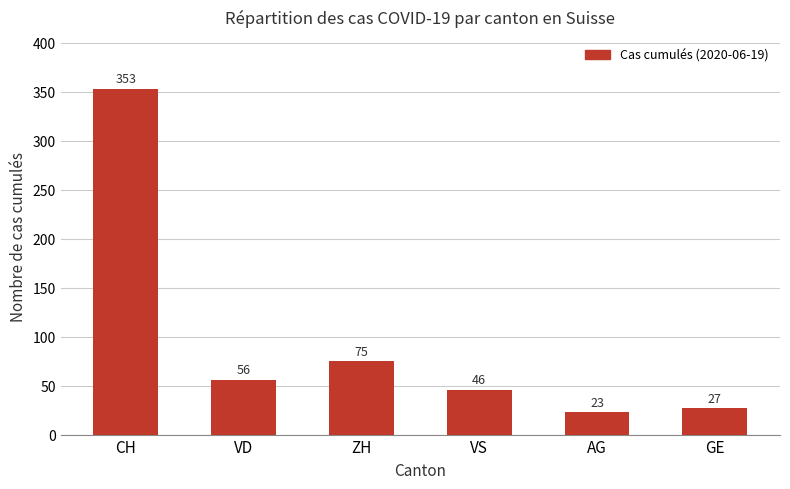

Reading left to right, list all the values displayed in this chart.

CH=353	VD=56	ZH=75	VS=46	AG=23	GE=27